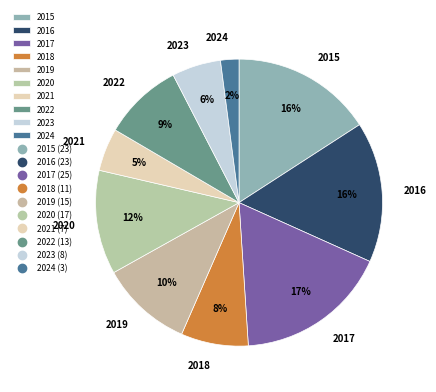

What percentage is the 2024 slice, to the nearest percent?

2%